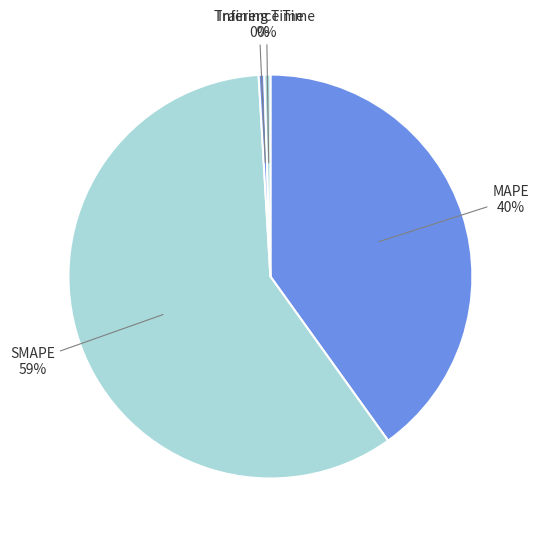

Is there any slice that represents more than half of the pie?

Yes